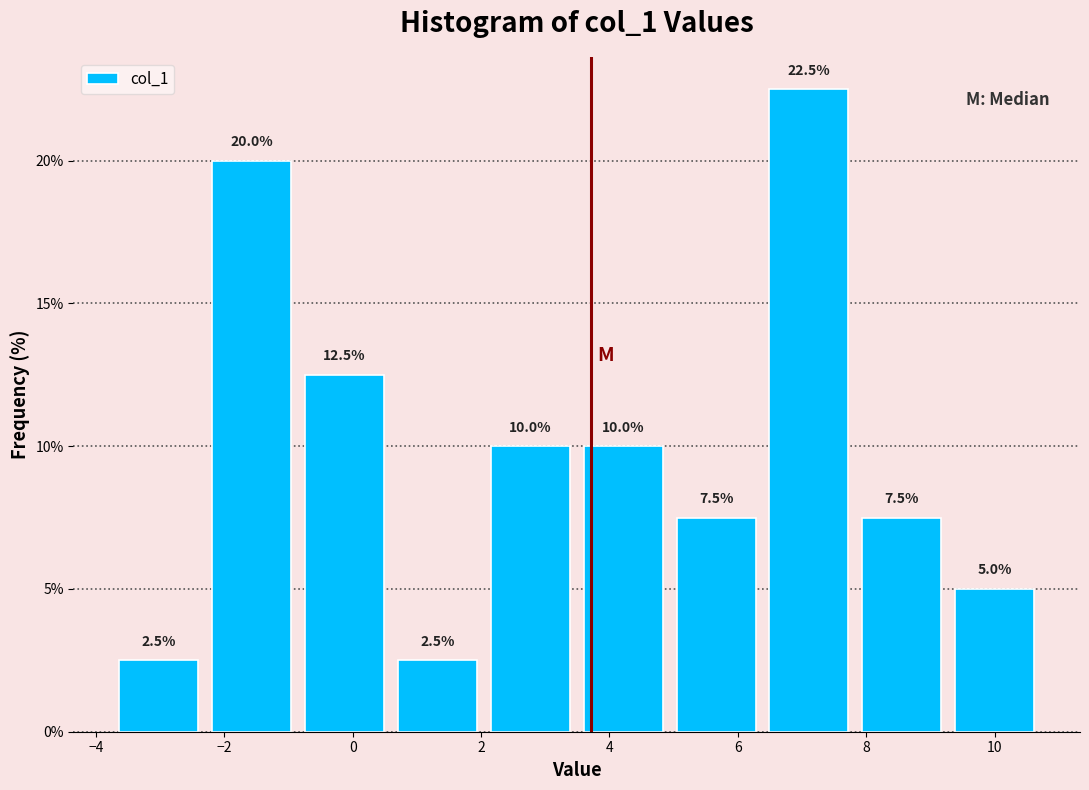

Which range on the x-axis has the tallest bar?

6.4 to 8.0